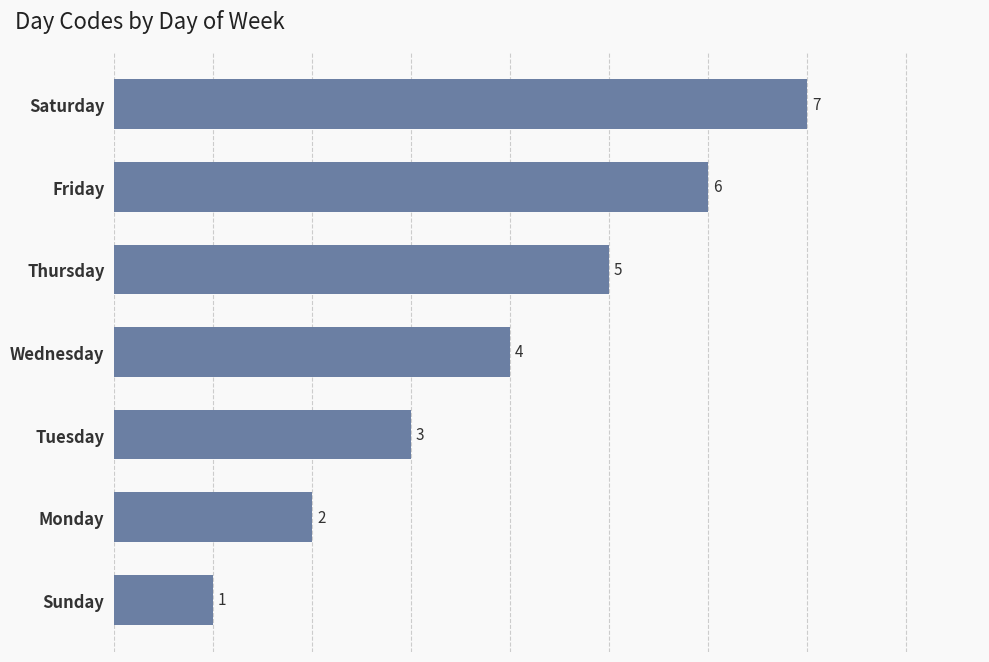

How many values are between 2 and 6?

5